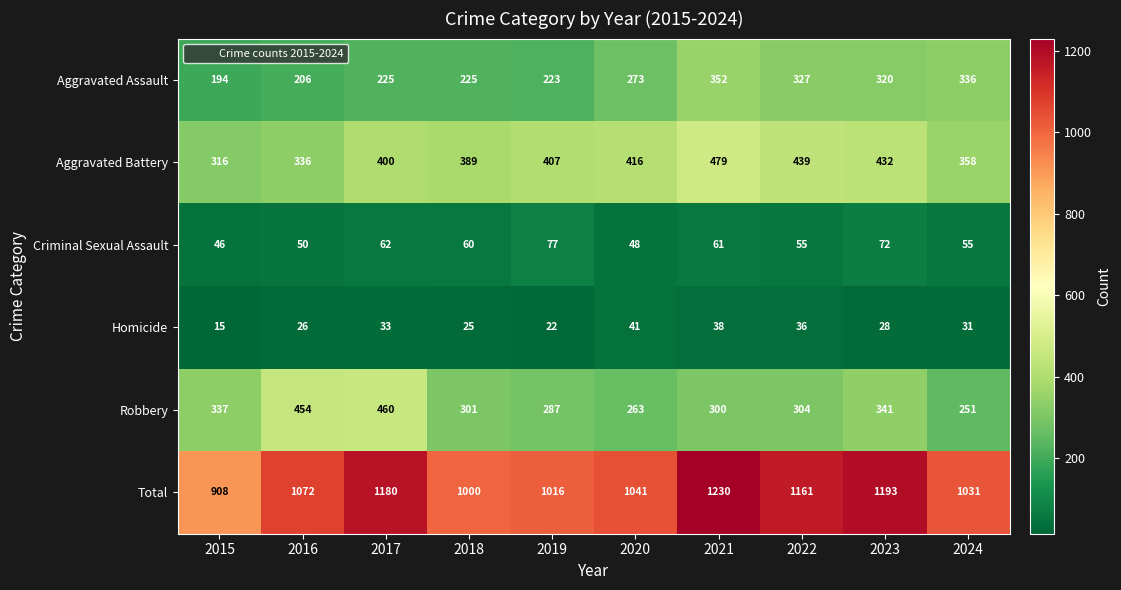

What is the highest value of the Robbery series?

460